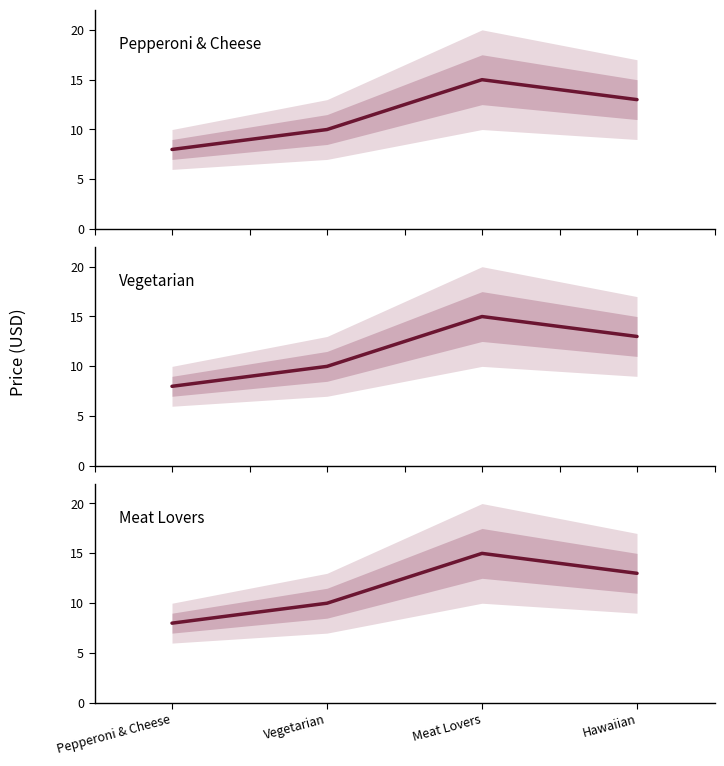

How many Pepperoni & Cheese values are between 9 and 14?

2